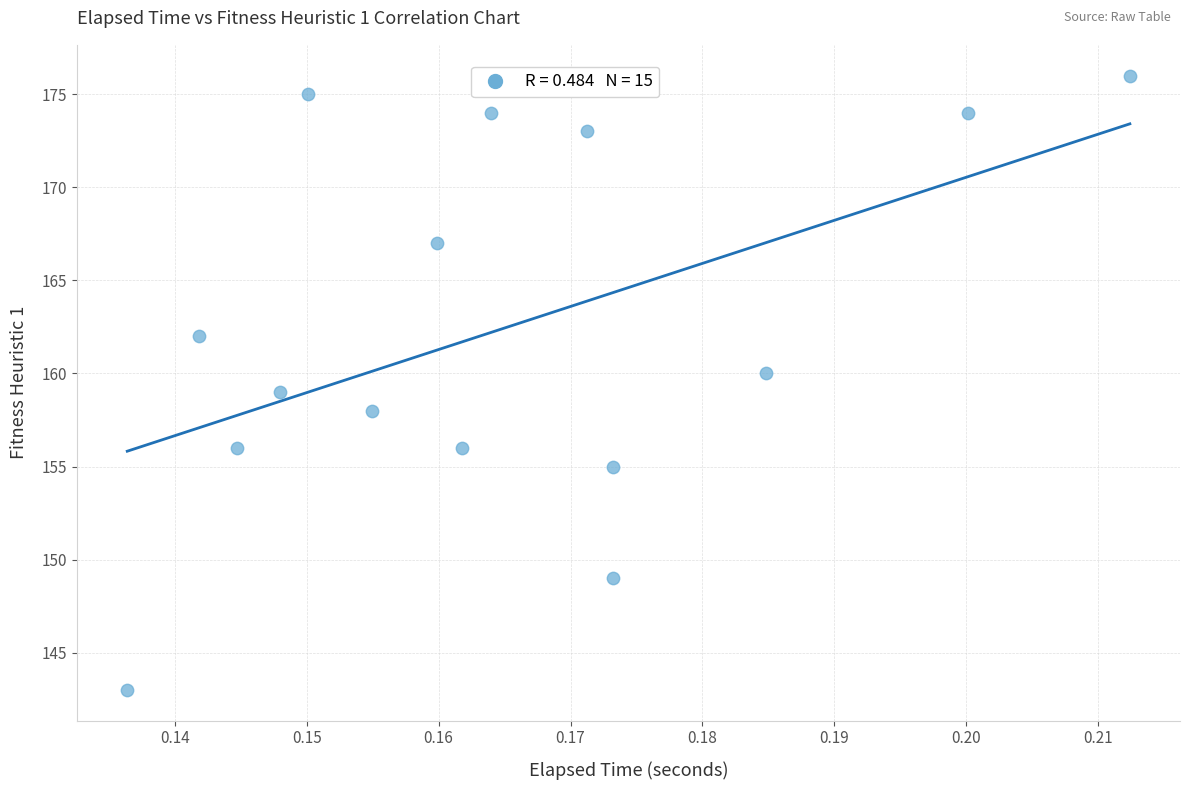

What is the range of Y values (max minus min)?

33